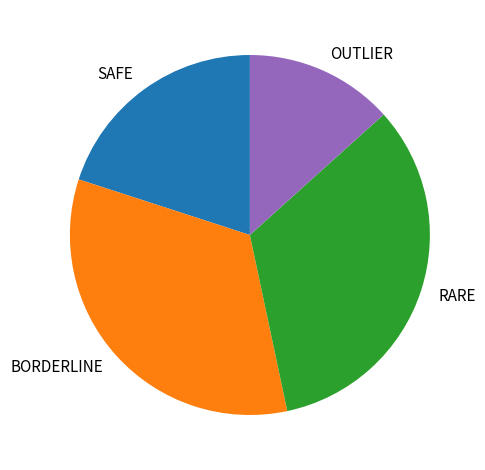

Approximately how many times larger is the value at OUTLIER compared to BORDERLINE?

0.4